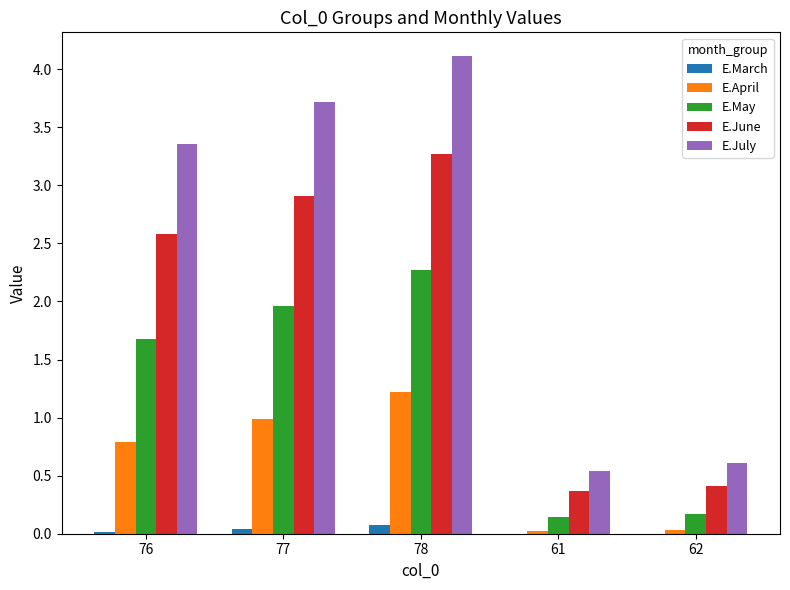

What value does the E.July series have at 78?

4.1